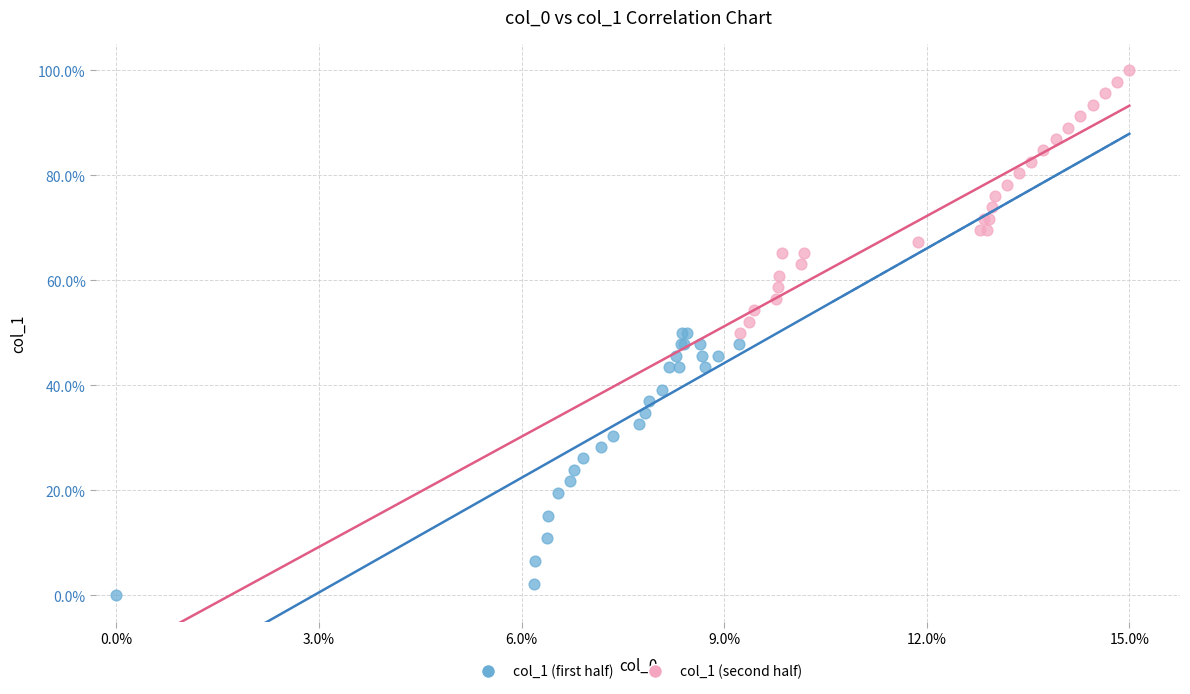

Which series contains the highest Y value?

col_1 (second half)